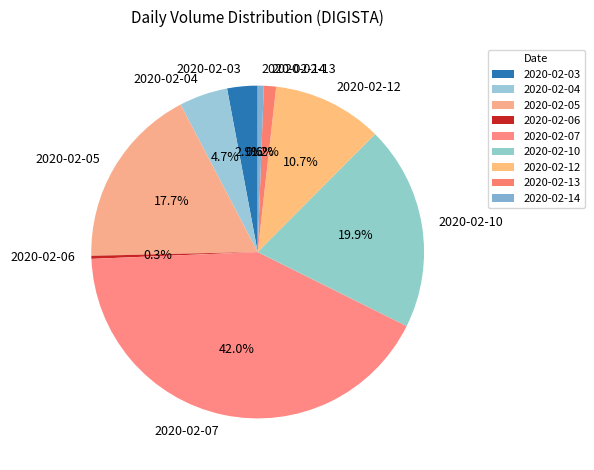

How much of the chart is everything except 2020-02-06?

99.7%